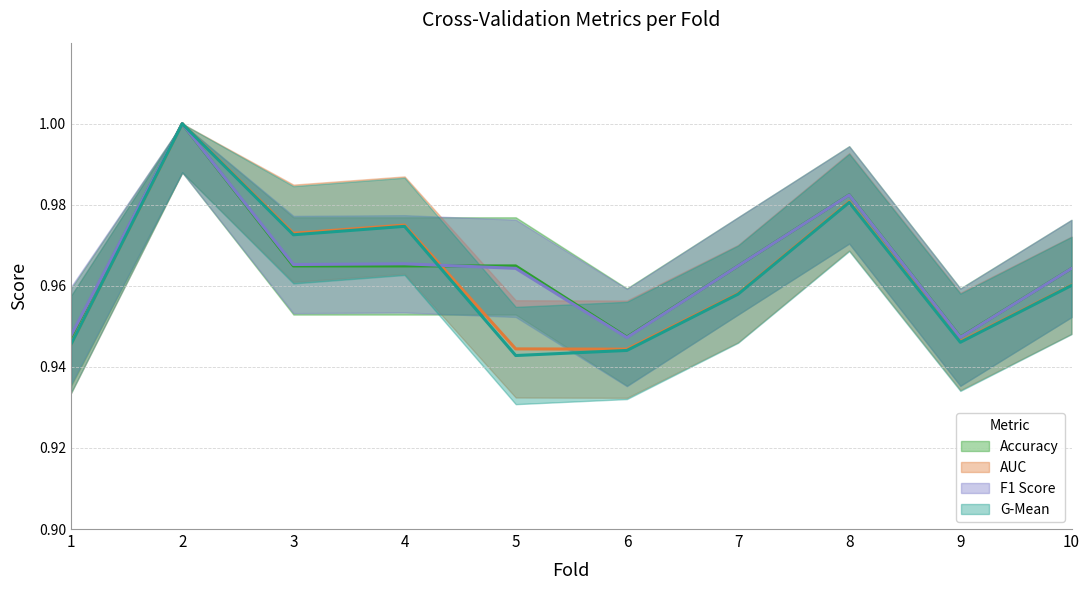

What is the average value of the f1_score series?

1.0